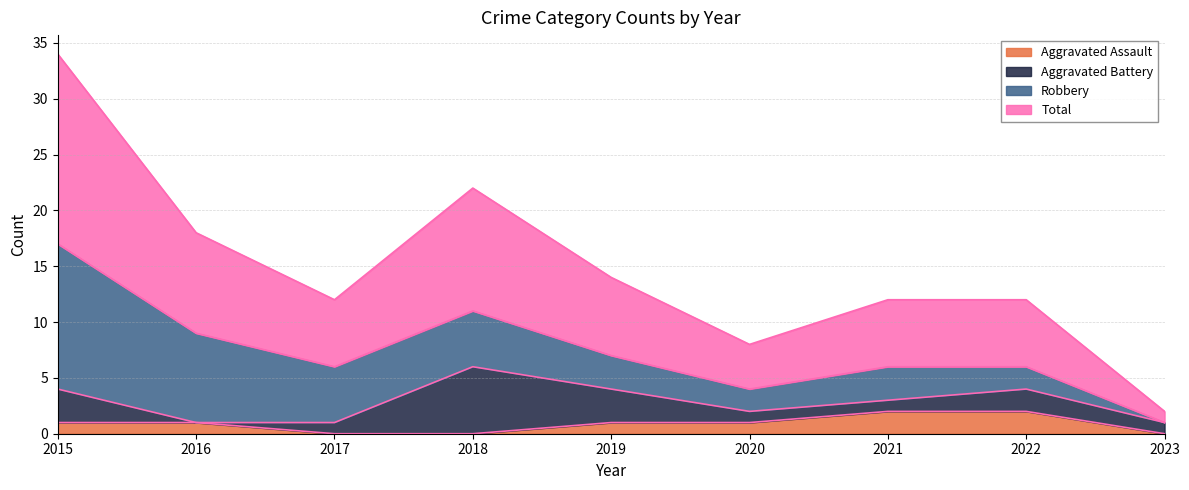

At which category is the sum across all series the highest?

2015